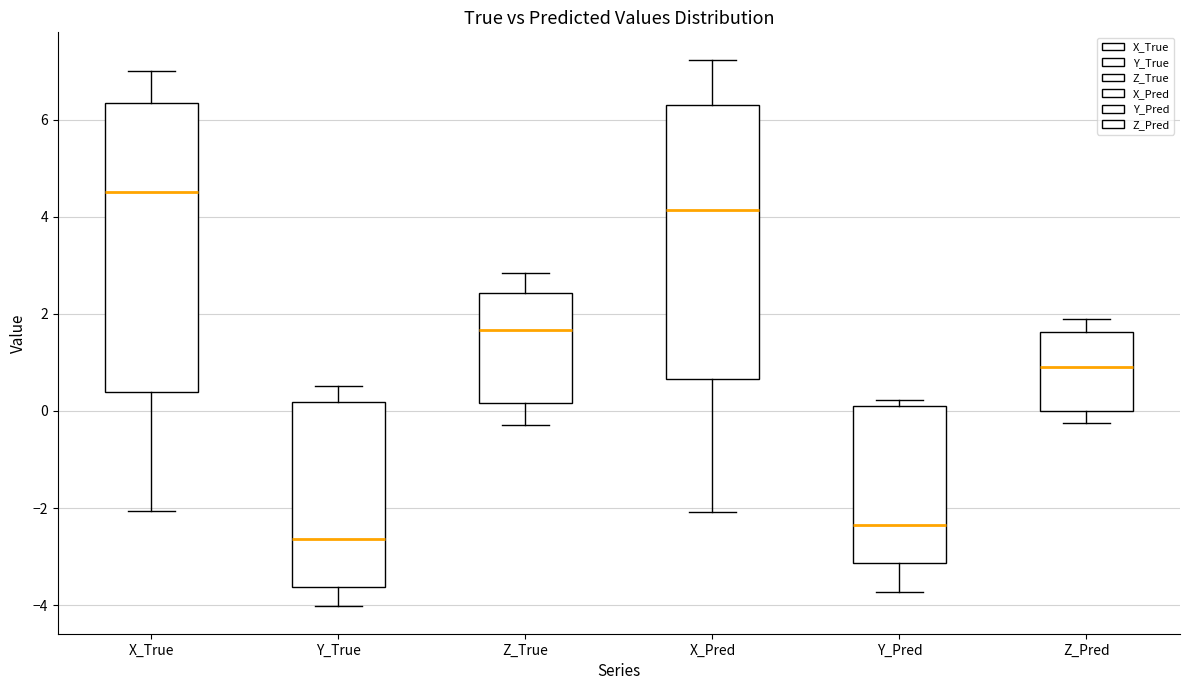

Reading left to right, read every box against the y-axis: the position of its median line, the range the box covers, and the ends of its whiskers. The values are not printed on the chart, so give them approximately, as read against the axis.

X_True: median 4.6, box 0.4 to 6.4, whiskers -2.0 to 7.0
Y_True: median -2.6, box -3.6 to 0.2, whiskers -4.0 to 0.6
Z_True: median 1.6, box 0.2 to 2.4, whiskers -0.2 to 2.8
X_Pred: median 4.2, box 0.6 to 6.4, whiskers -2.0 to 7.2
Y_Pred: median -2.4, box -3.2 to 0.2, whiskers -3.8 to 0.2 (just above the box's upper edge)
Z_Pred: median 1.0, box 0.0 to 1.6, whiskers -0.2 to 2.0